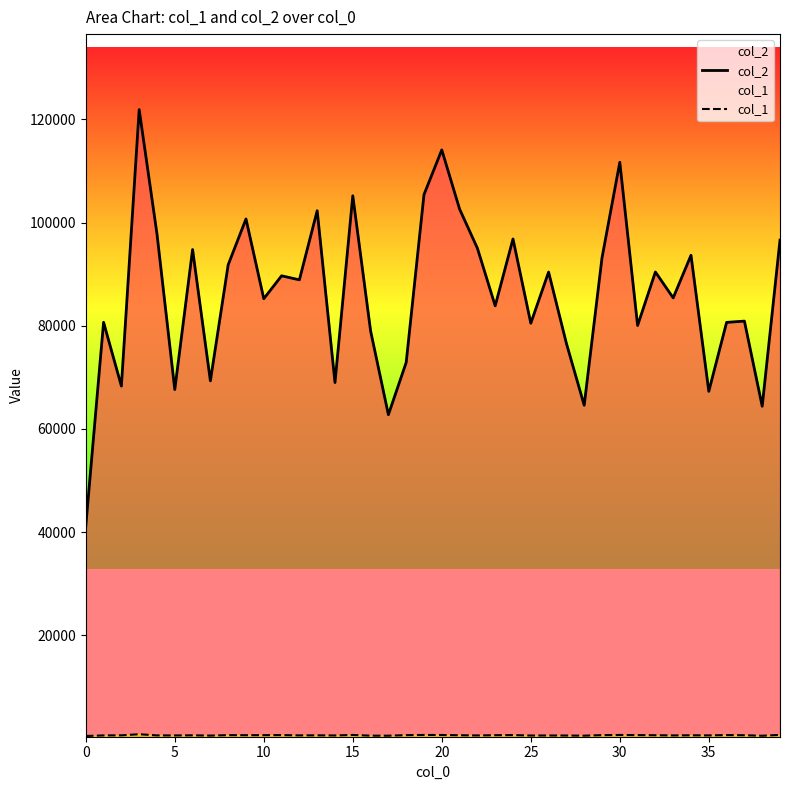

What is the difference between the maximum and minimum values in the col_1 series?

339